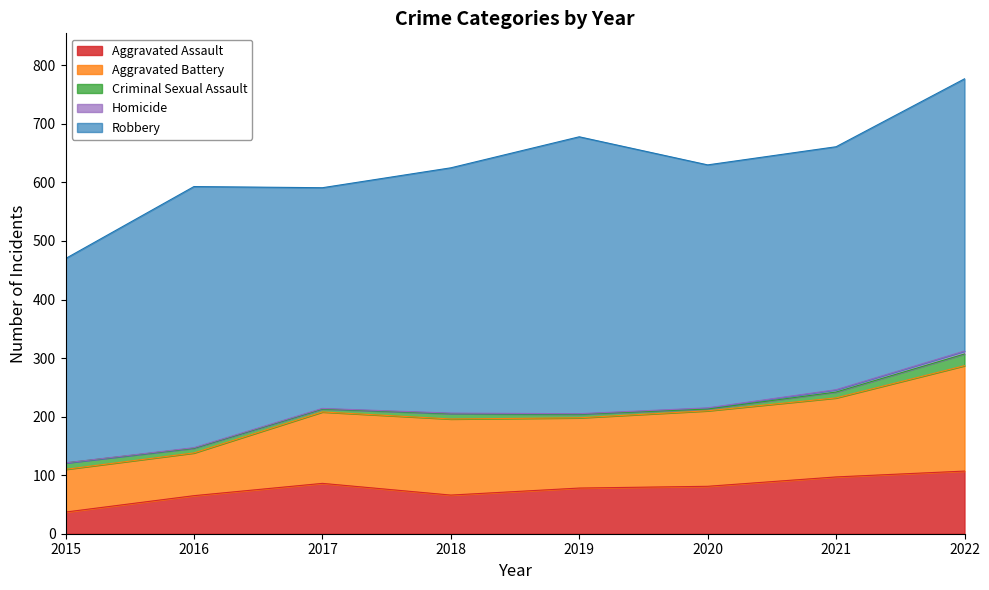

At which label does Aggravated Battery reach its minimum?

2015